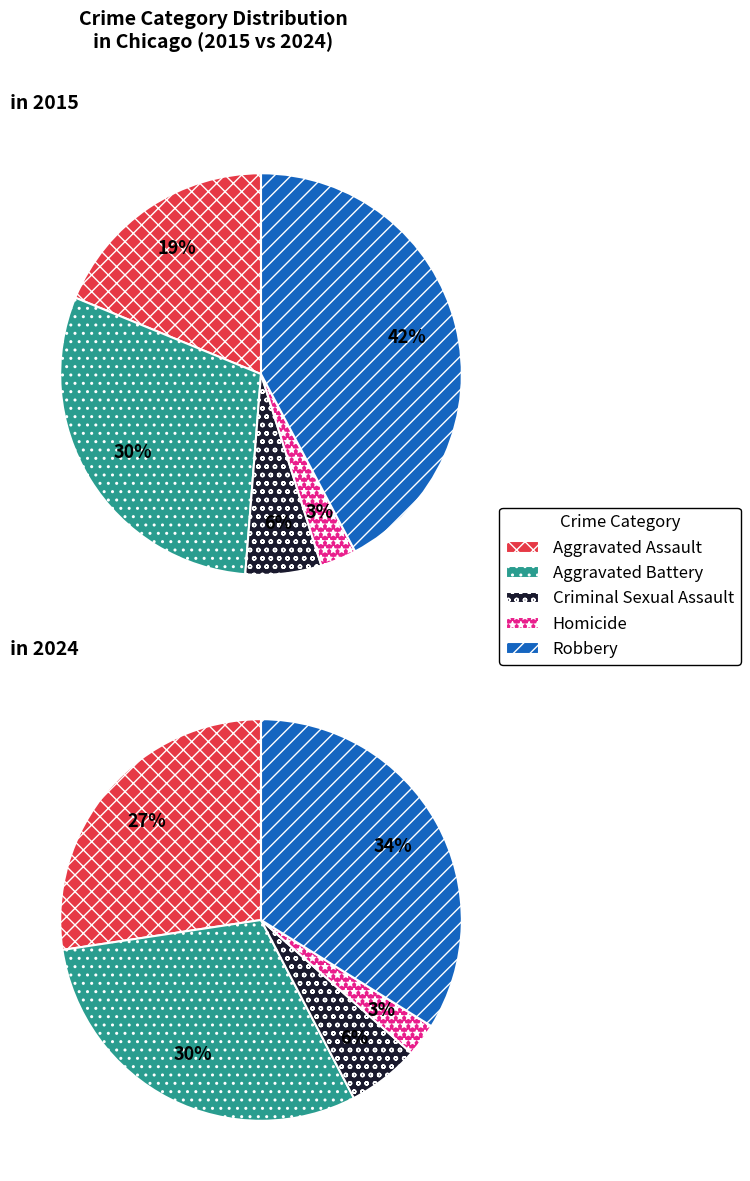

Does any single category account for the majority?

No